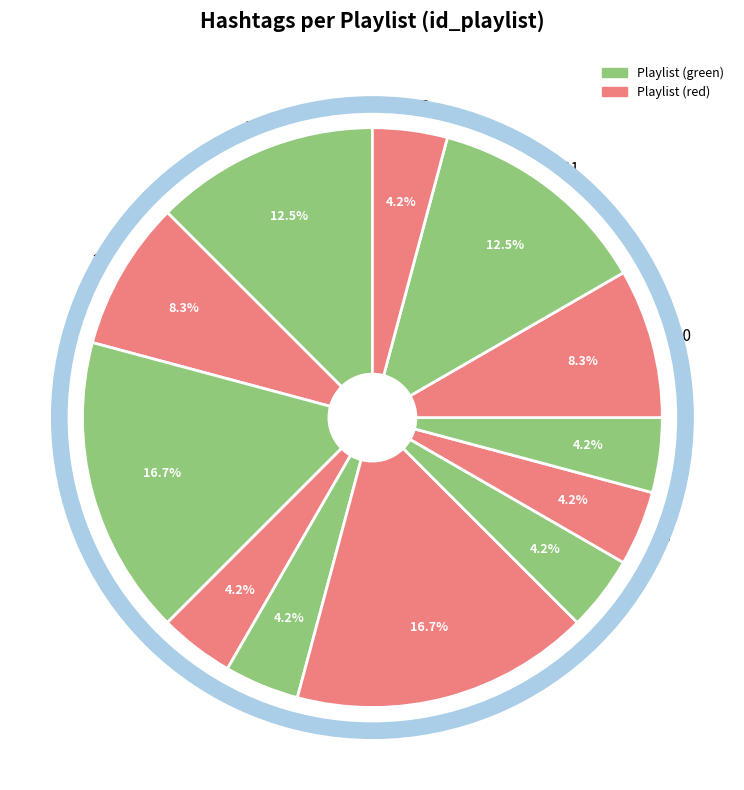

To the nearest percent, what percentage of the pie is 2?

8%